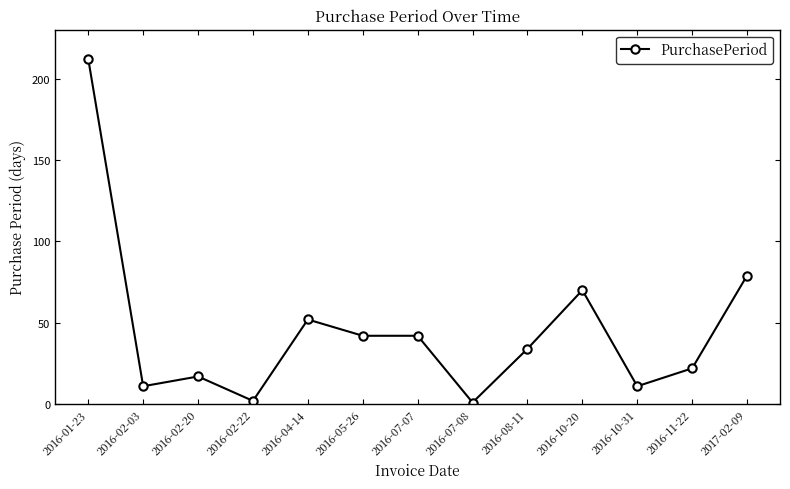

The value at 2016-02-03 is 11. True or false?

True